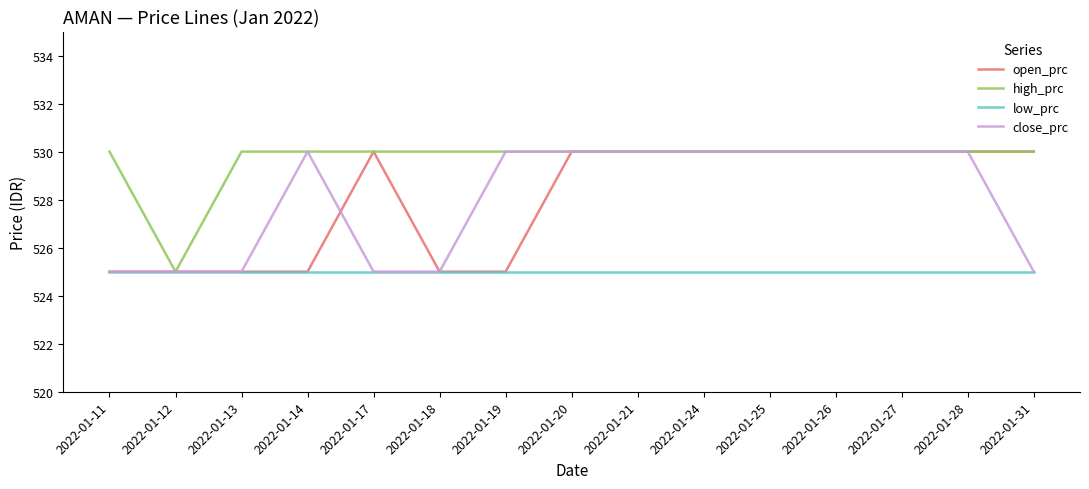

What is the total value across all series at 2022-01-21?

2115